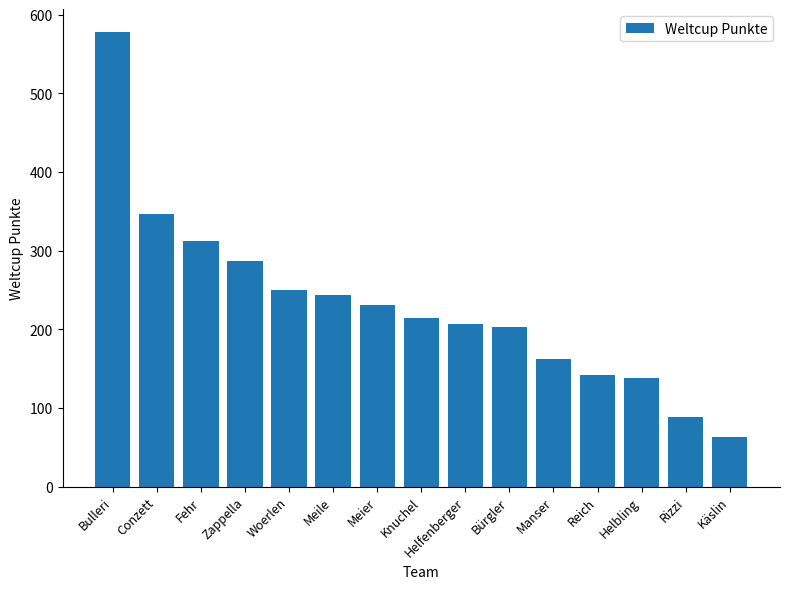

How many bars are there in total?

15